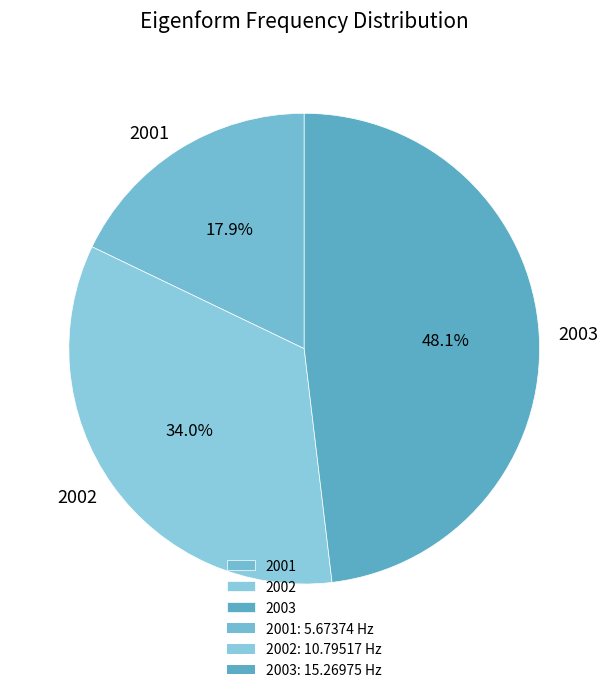

Which slice is the largest?

2003